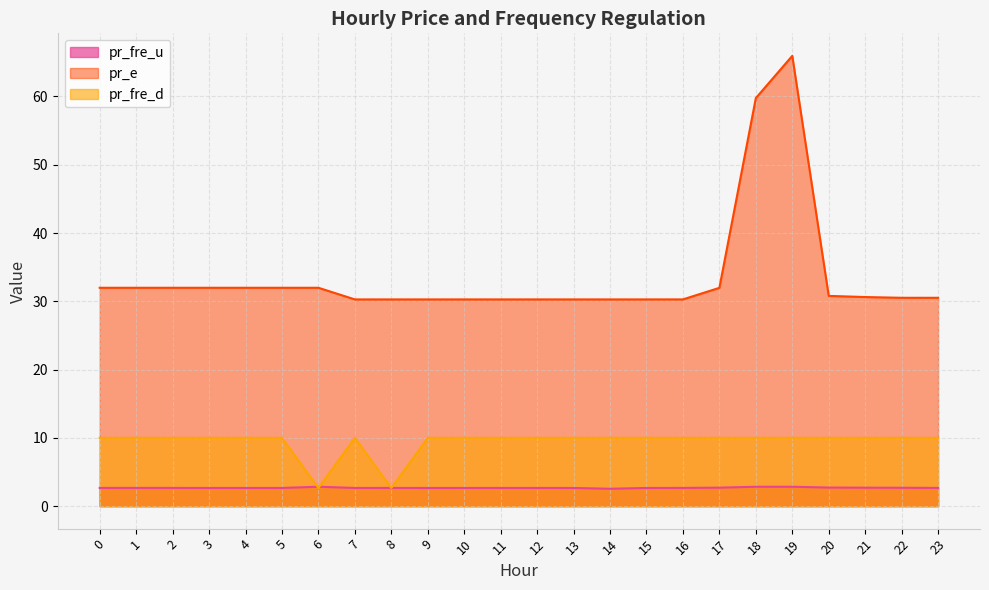

Reading left to right, what are all the values shown in this chart?

pr_fre_u: 2.7	2.7	2.7	2.7	2.7	2.7	2.8	2.7	2.7	2.7	2.7	2.7	2.7	2.7	2.5	2.7	2.7	2.7	2.8	2.8	2.7	2.7	2.7	2.7
pr_e: 32.0	32.0	32.0	32.0	32.0	32.0	32.0	30.3	30.3	30.3	30.3	30.3	30.3	30.3	30.3	30.3	30.3	32.0	59.8	65.9	30.8	30.6	30.5	30.5
pr_fre_d: 10.0	10.0	10.0	10.0	10.0	10.0	2.7	10.0	2.7	10.0	10.0	10.0	10.0	10.0	10.0	10.0	10.0	10.0	10.0	10.0	10.0	10.0	10.0	10.0